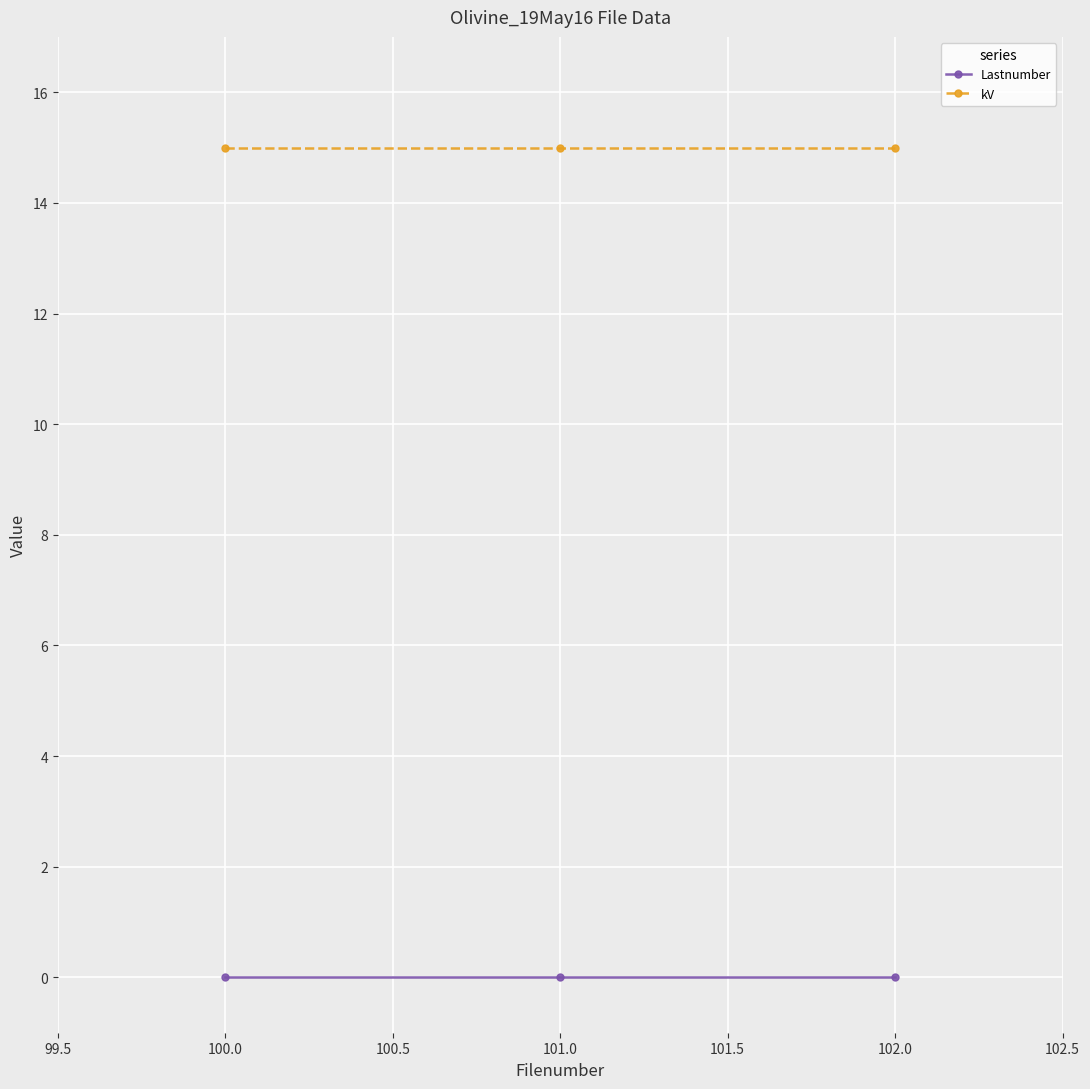

What is the label of the 2nd point from the right?

101.0